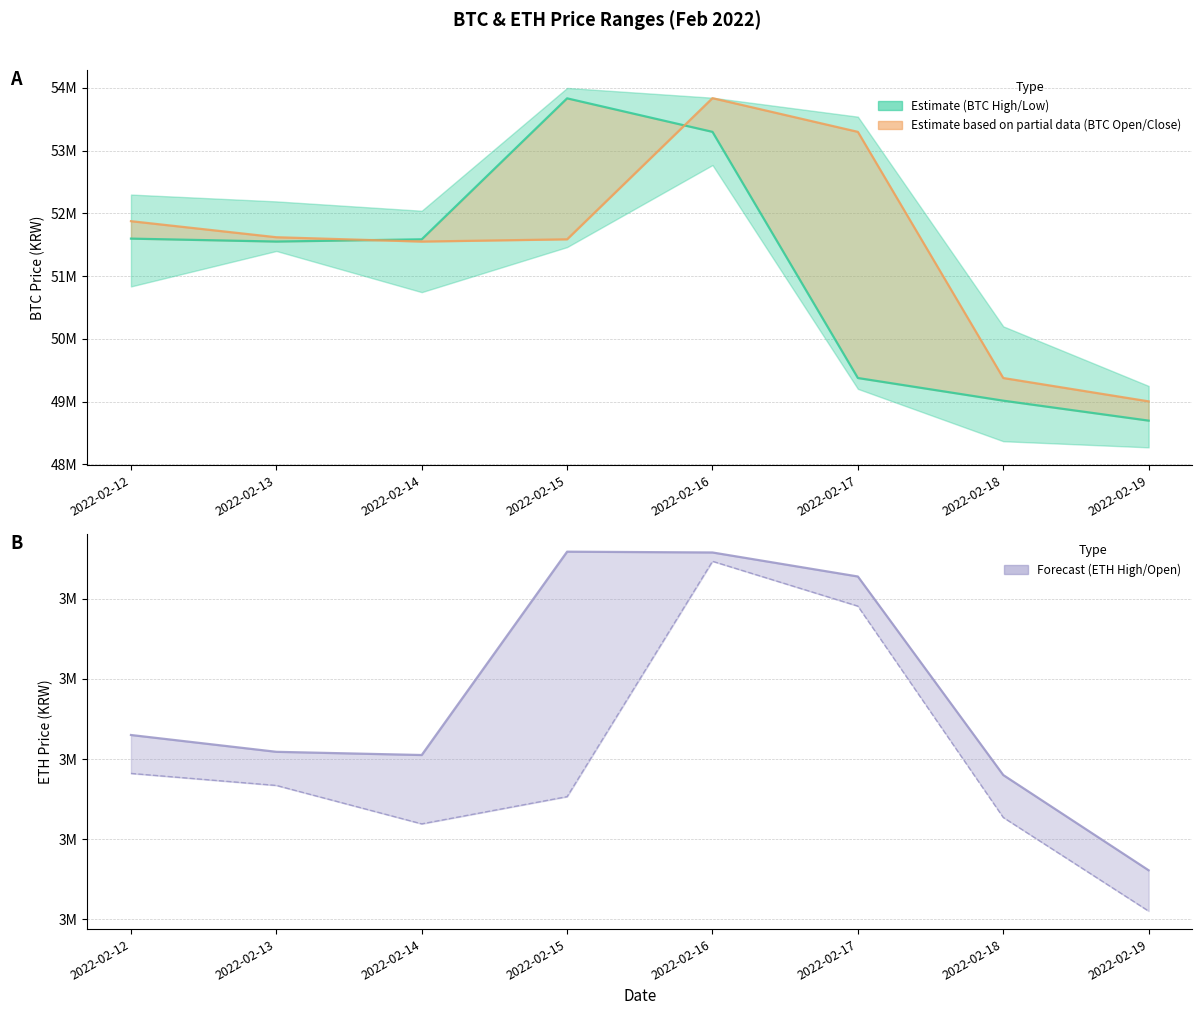

What is the value of the btc_open point at the 8th from the left?

49004000